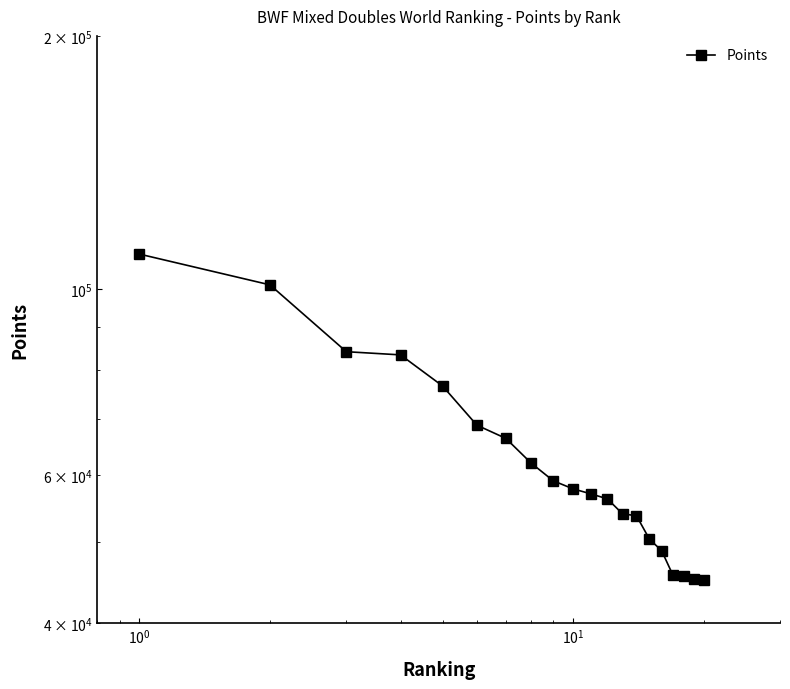

What is the value of the 5th point from the left?

76647.0